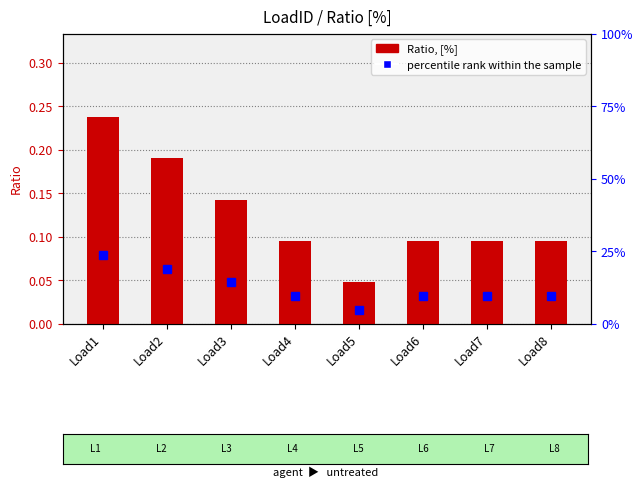

Between Load7 and Load4, which is larger?

Load7